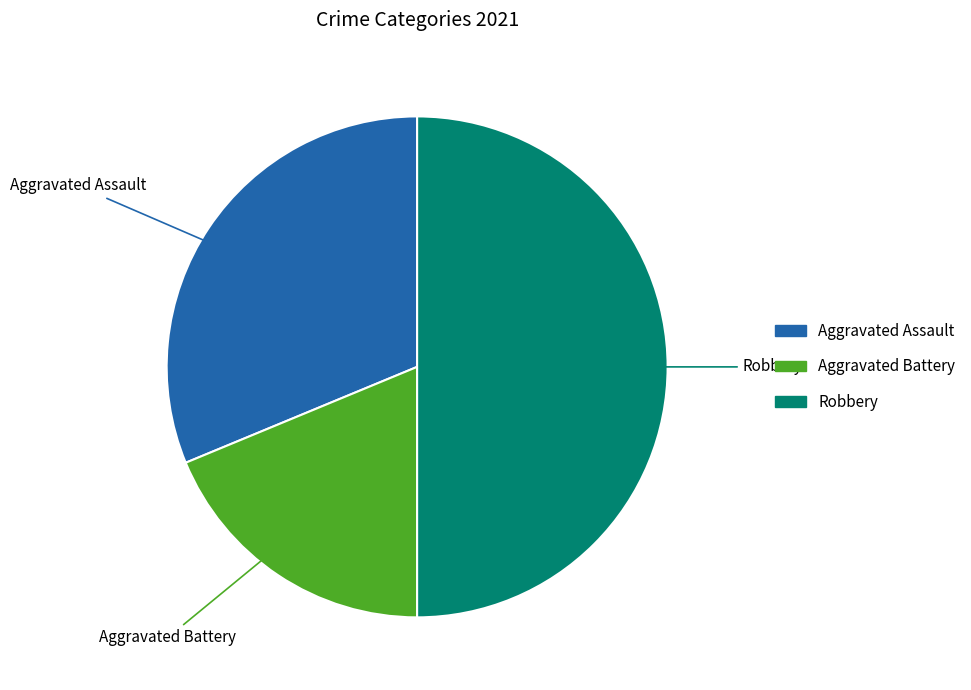

Count the number of slices in the pie.

3